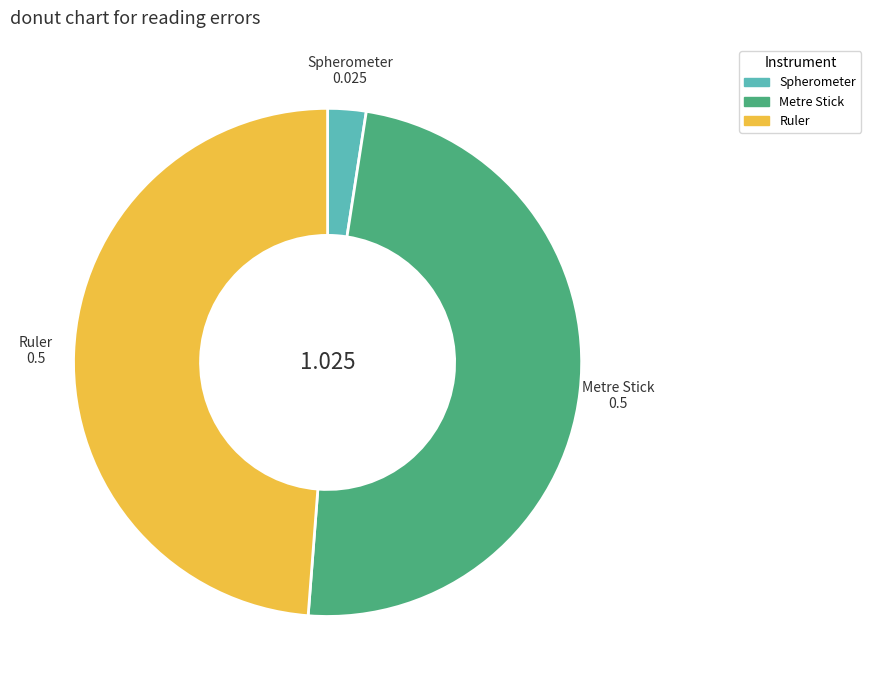

True or false: Ruler accounts for 43% of the total.

False